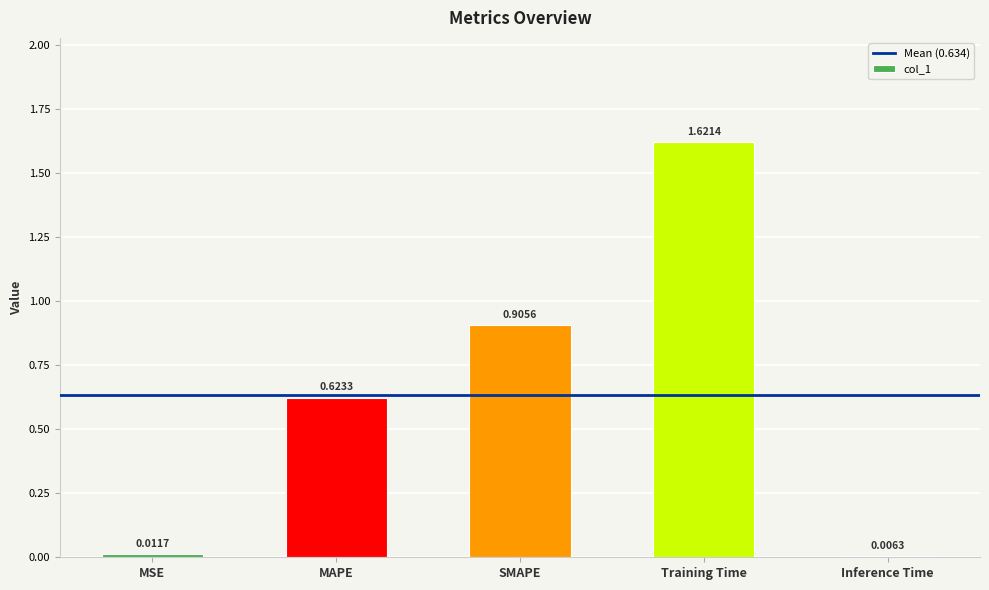

Rank the categories by value from highest to lowest.

Training Time, SMAPE, MAPE, MSE, Inference Time